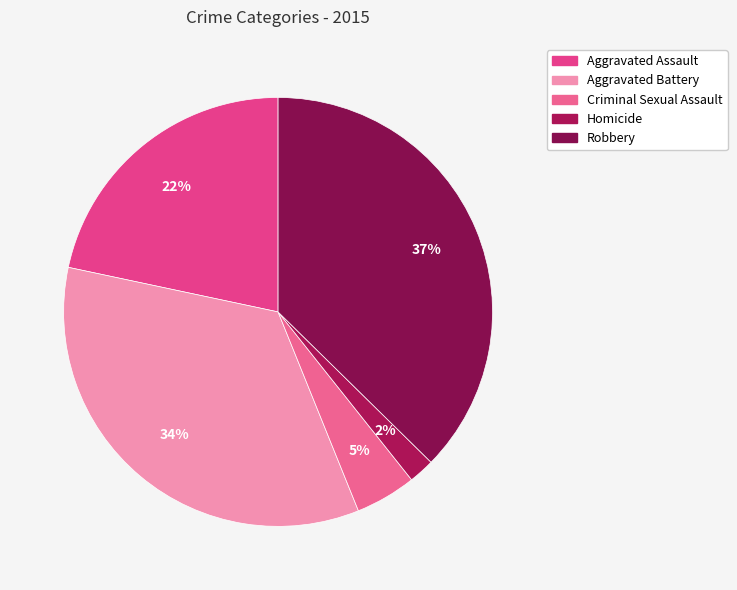

What is the largest slice in the pie chart?

Robbery